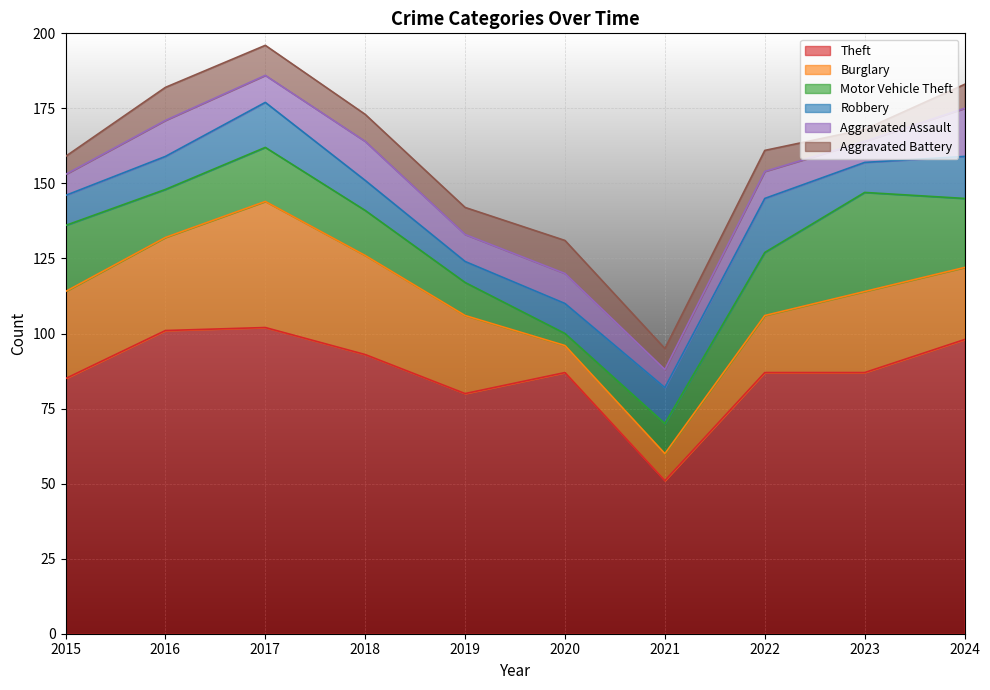

What is the value of the Motor Vehicle Theft point at the 5th from the left?

11